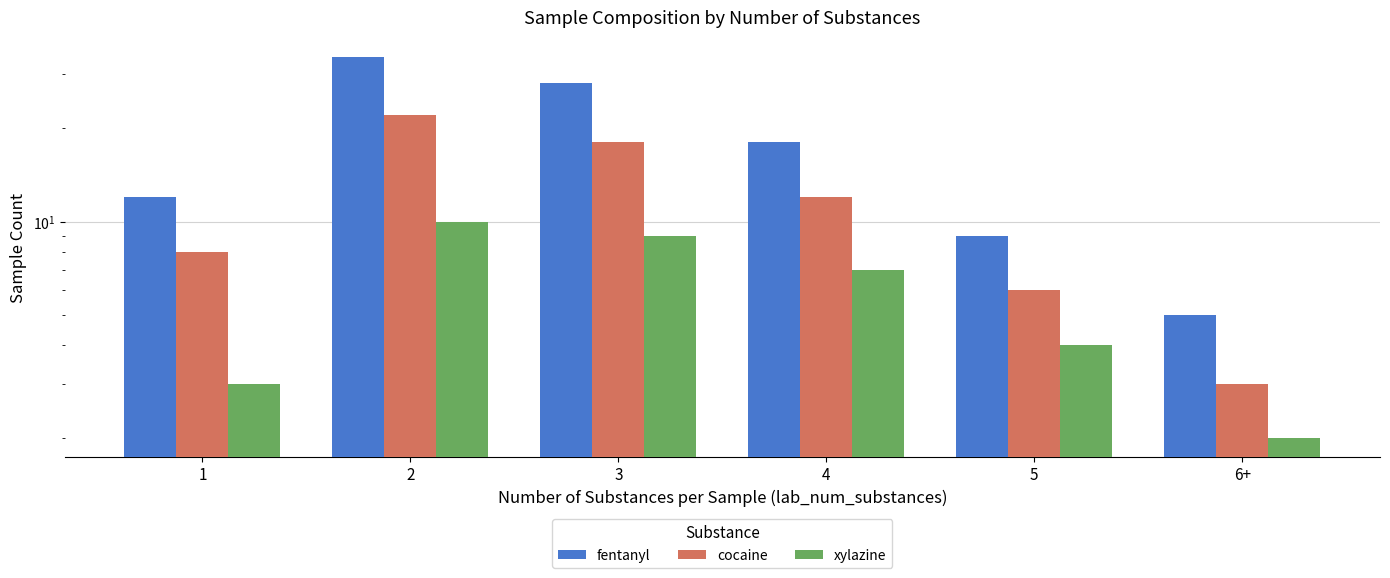

Which category has the highest value across all series?

2